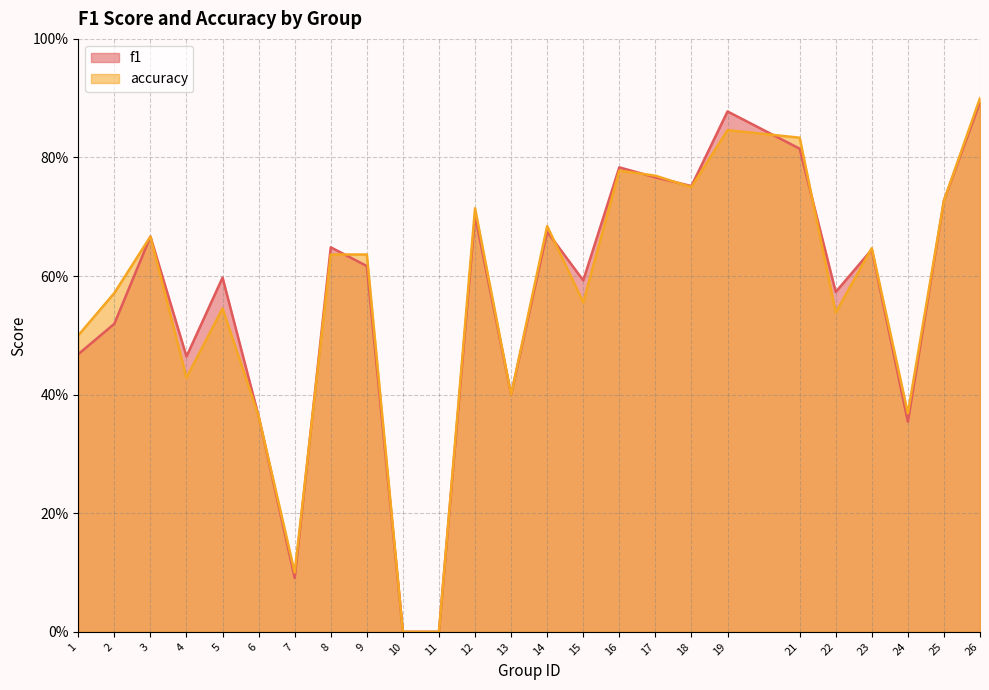

What is the sum of the accuracy values at 24 and 25?

1.1